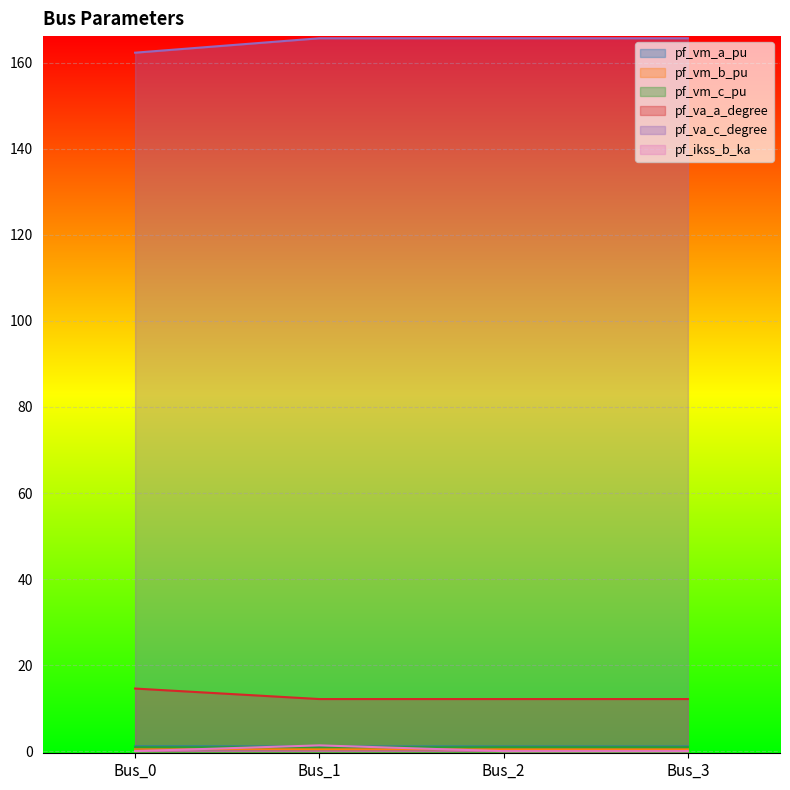

Reading left to right, what are all the values shown in this chart?

pf_vm_a_pu: 14.5	12.1	12.1	12.1
pf_vm_b_pu: 1.1	1.1	1.1	1.1
pf_vm_c_pu: 0.6	0.5	0.5	0.5
pf_va_a_degree: 0.9	0.9	0.9	0.9
pf_va_c_degree: 162.4	165.7	165.7	165.7
pf_ikss_b_ka: 0.0	1.3	0.0	0.0